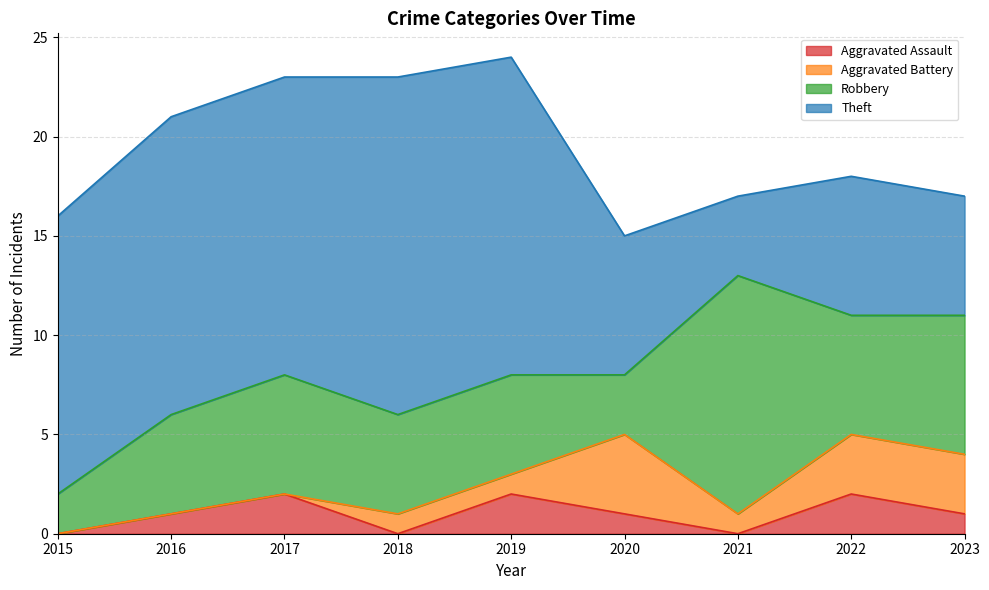

Which series ends up on top after the final intersection of Aggravated Battery and Aggravated Assault?

Aggravated Battery